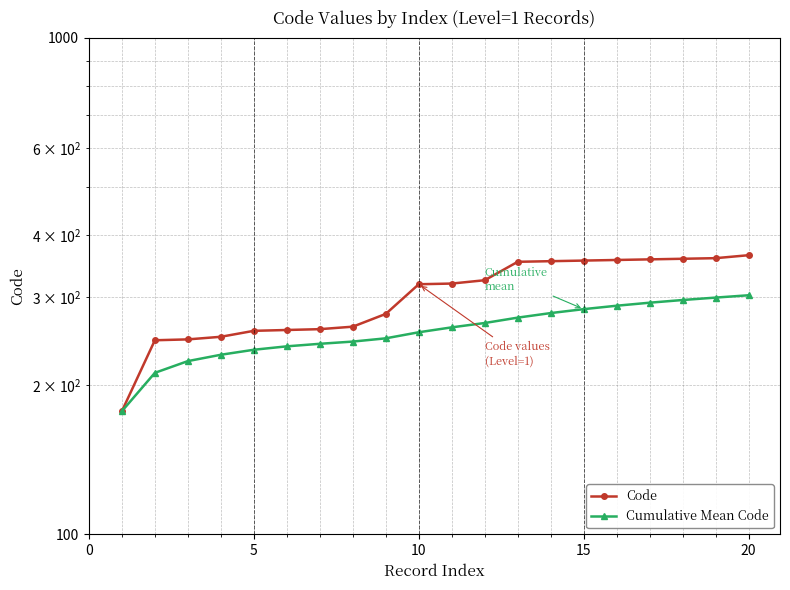

True or false: Cumulative Mean Code and Code cross at least once.

False